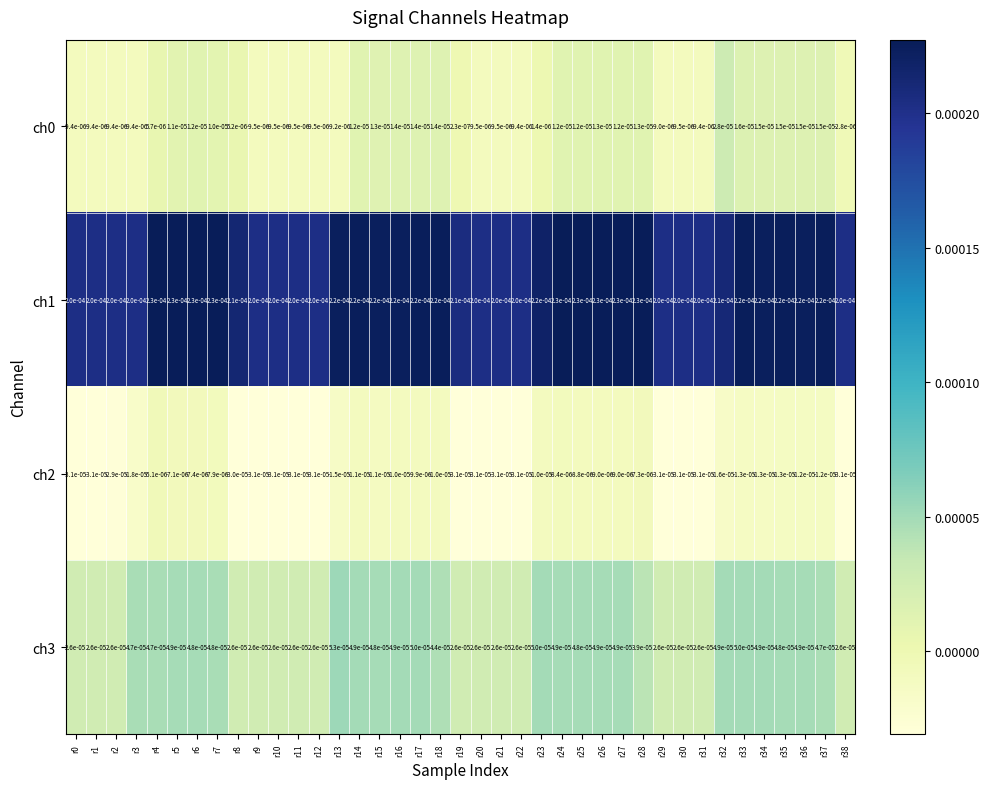

How many positive values does the ch0 series have?

23